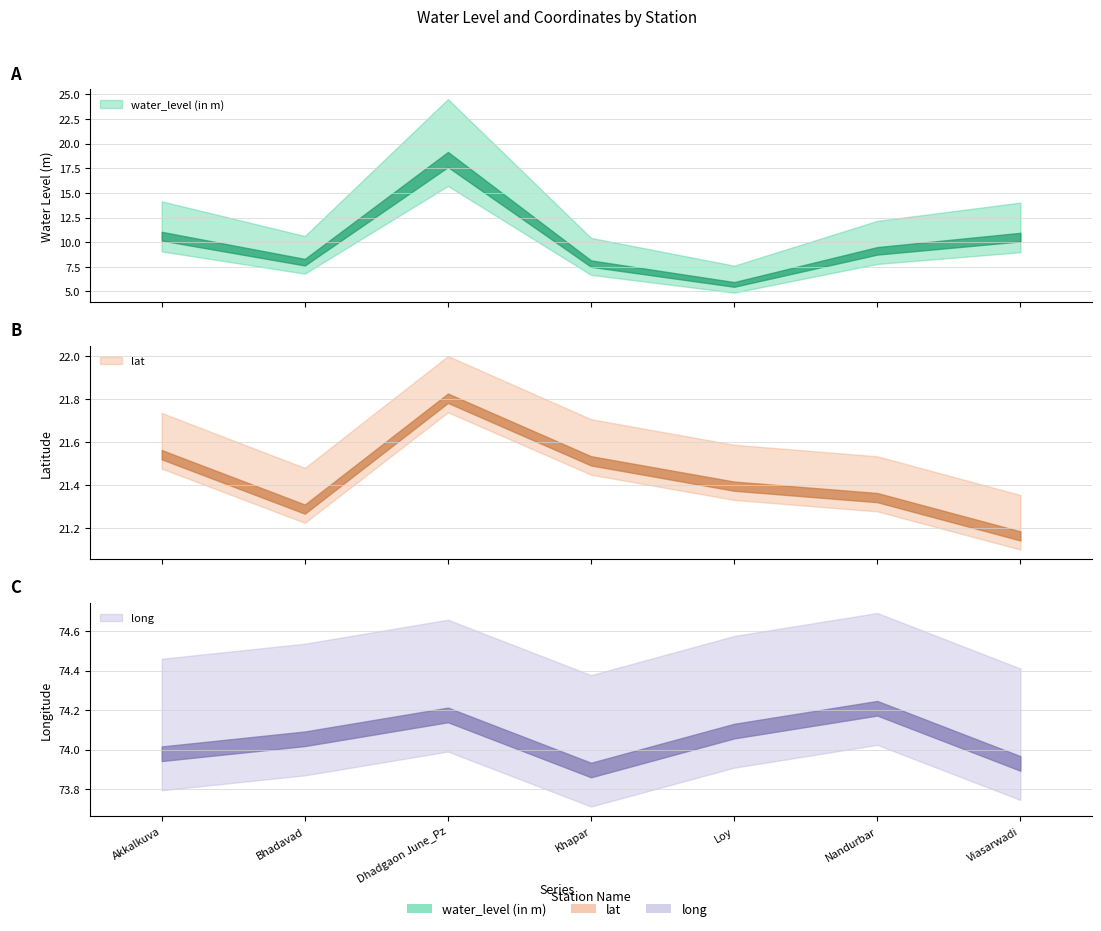

At which category does the chart reach its minimum across all series?

Loy